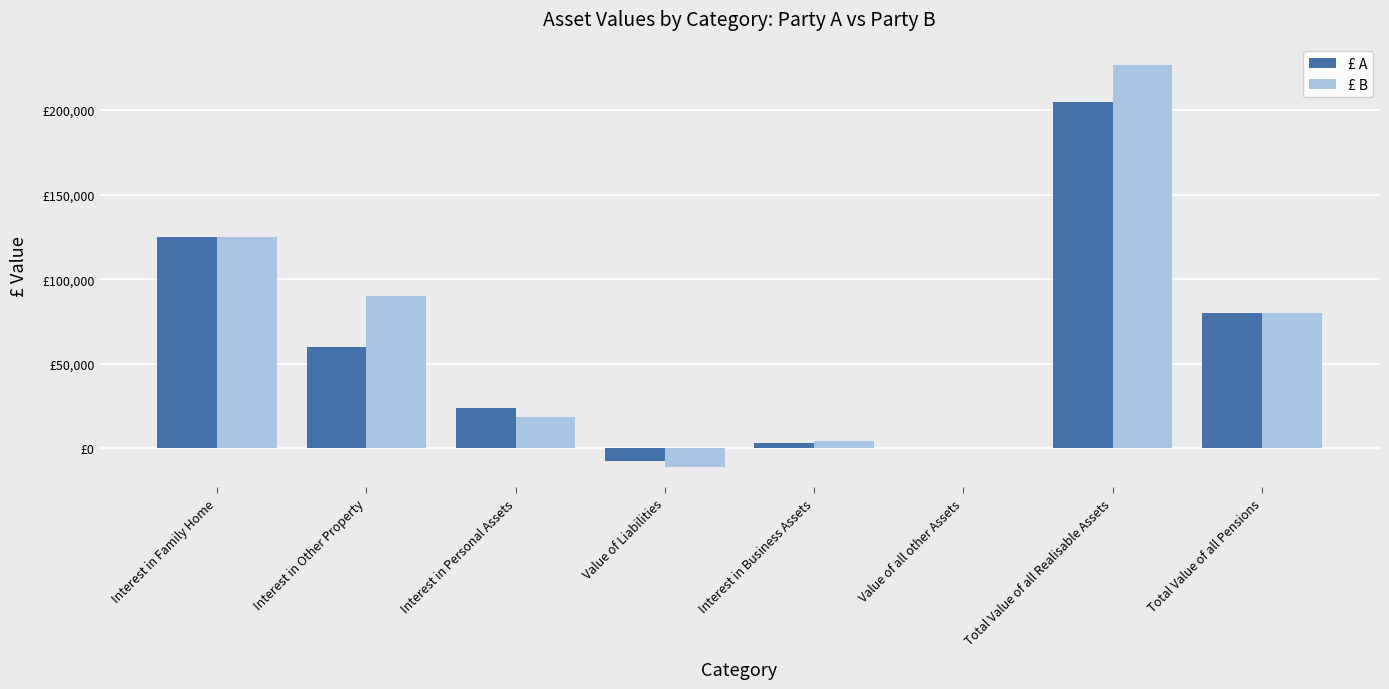

At which category is the sum across all series the highest?

Total Value of all Realisable Assets